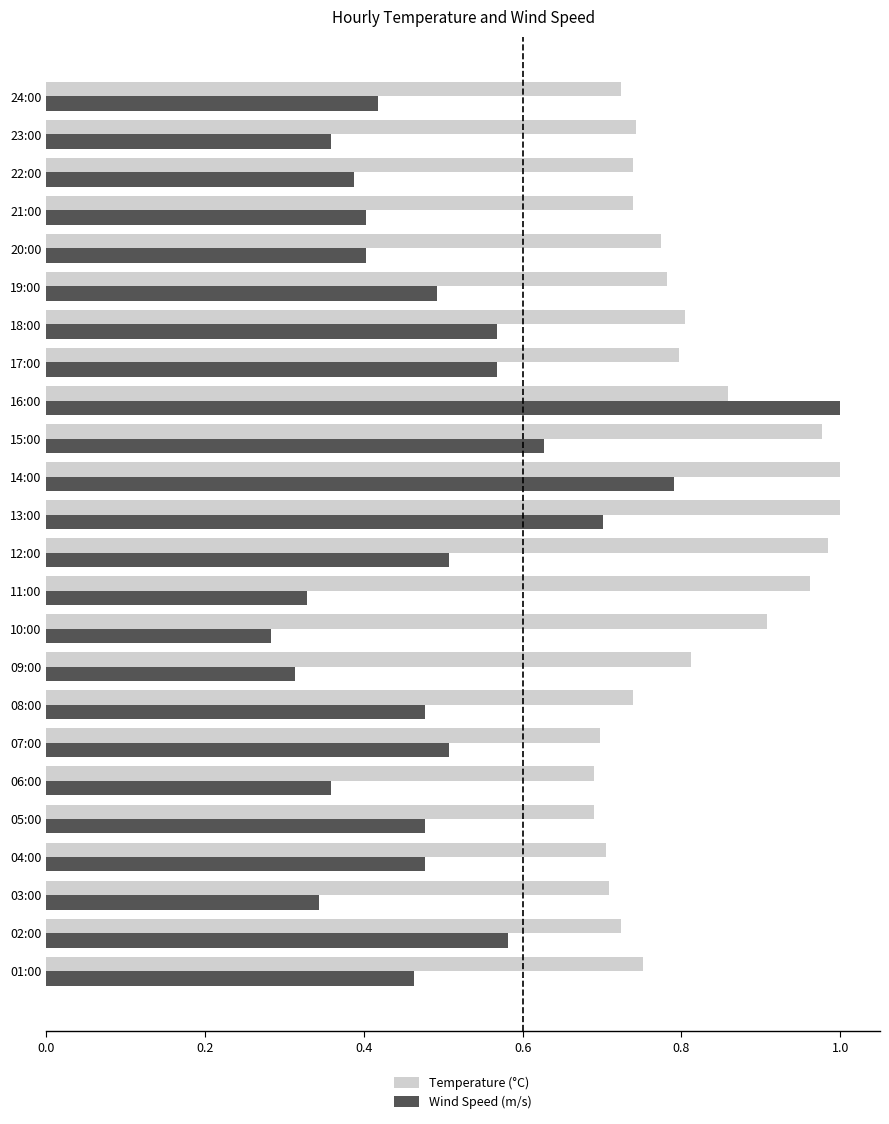

What is the sum of all Wind Speed (m/s) values?

11.8